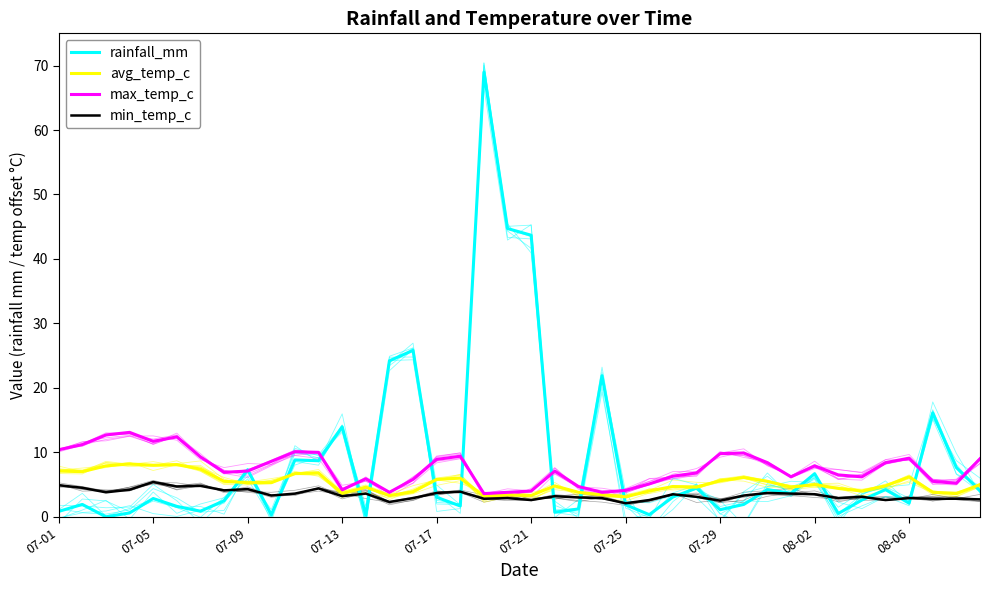

Reading left to right, transcribe all the data shown in this chart.

rainfall_mm: 0.8	1.9	0.0	0.6	2.8	1.6	0.9	2.5	7.3	0.3	8.8	8.7	14.0	0.3	24.2	25.8	3.0	1.7	69.0	44.7	43.7	0.7	1.2	21.9	1.9	0.3	3.1	4.5	1.1	1.9	4.2	3.6	6.7	0.5	2.6	4.2	2.1	16.1	7.6	4.0
avg_temp_c: 7.1	7.0	7.9	8.2	8.0	8.1	7.4	5.5	5.3	5.3	6.7	6.8	3.6	4.6	3.3	3.9	5.8	6.0	3.2	3.4	3.3	4.8	3.8	3.4	3.1	4.0	4.7	4.6	5.6	6.1	5.5	4.6	5.0	4.4	4.0	4.8	6.2	3.8	3.6	5.0
max_temp_c: 10.4	11.2	12.7	13.1	11.7	12.4	9.3	6.9	7.1	8.6	10.1	10.0	4.2	5.9	3.8	5.8	8.9	9.4	3.6	3.8	4.0	7.1	4.7	3.8	4.1	5.1	6.3	6.8	9.8	9.9	8.4	6.2	7.9	6.5	6.2	8.4	9.1	5.5	5.2	9.0
min_temp_c: 4.9	4.5	3.8	4.2	5.4	4.7	4.8	4.1	4.3	3.3	3.6	4.4	3.2	3.6	2.3	2.9	3.7	3.9	2.8	2.9	2.6	3.2	3.0	2.9	2.1	2.6	3.5	3.1	2.5	3.3	3.7	3.6	3.5	2.9	3.1	2.6	2.9	2.8	2.8	2.7